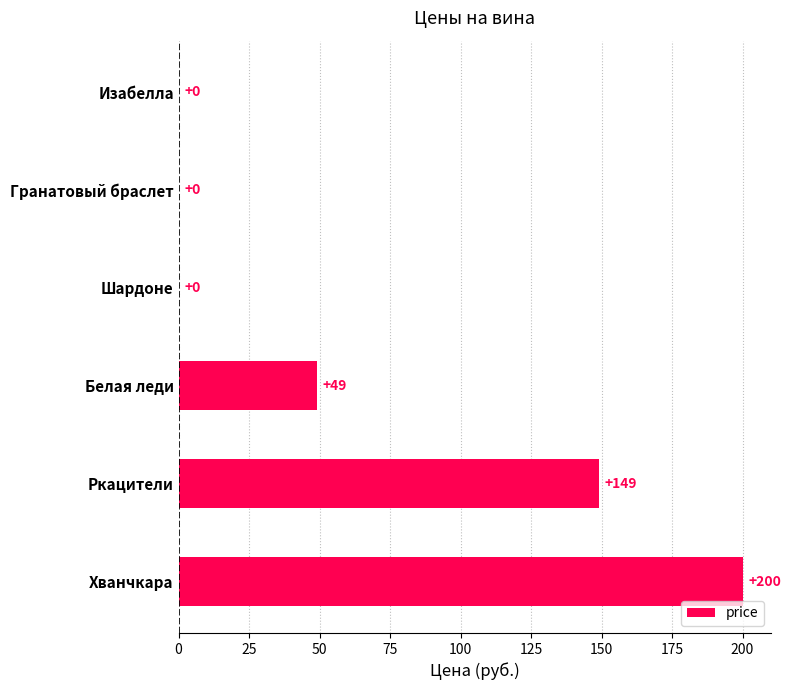

Count the number of categories in the chart.

6